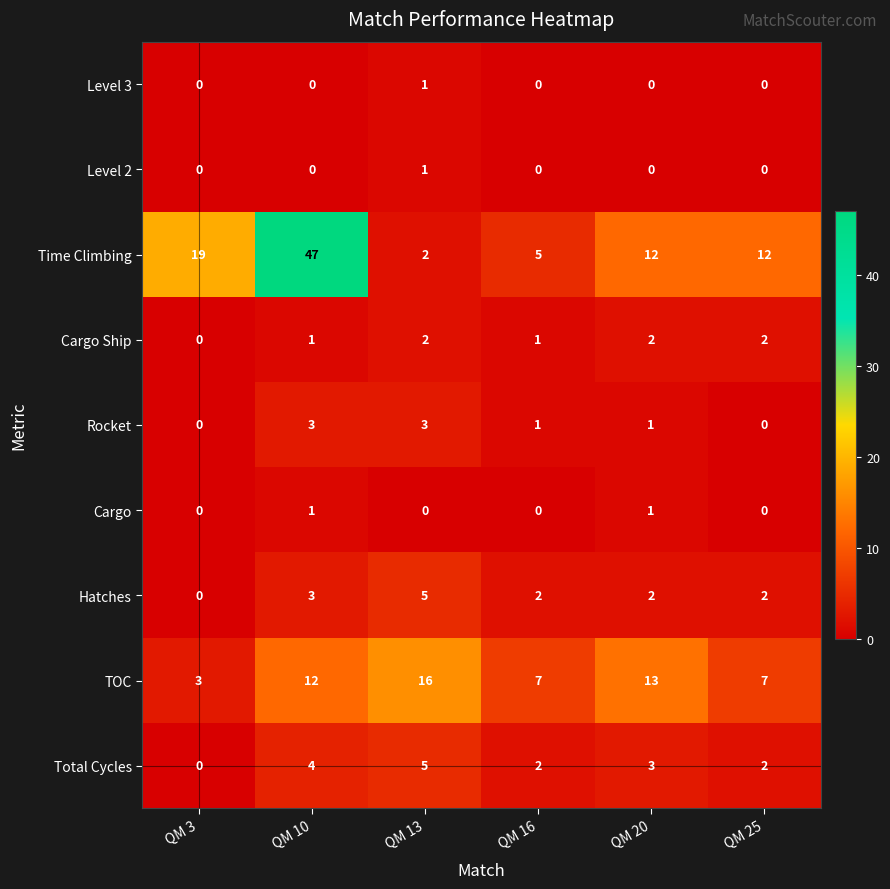

Which series has the largest total across all categories?

Time Climbing